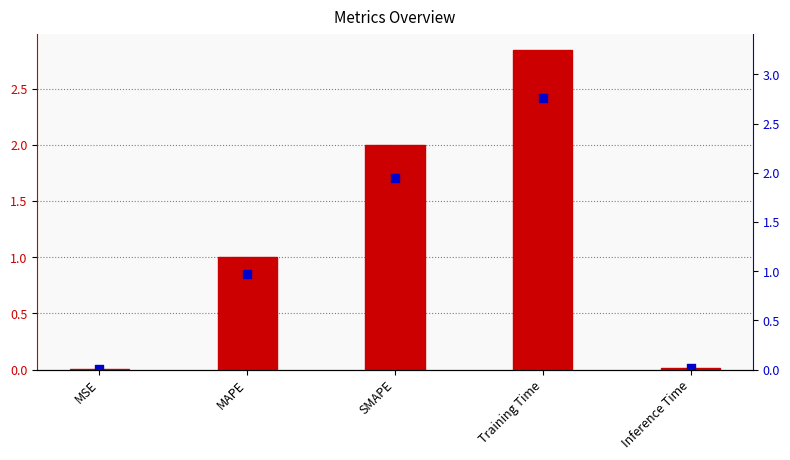

Is the value of marker at Inference Time greater than the value of col_1 at MSE?

Yes